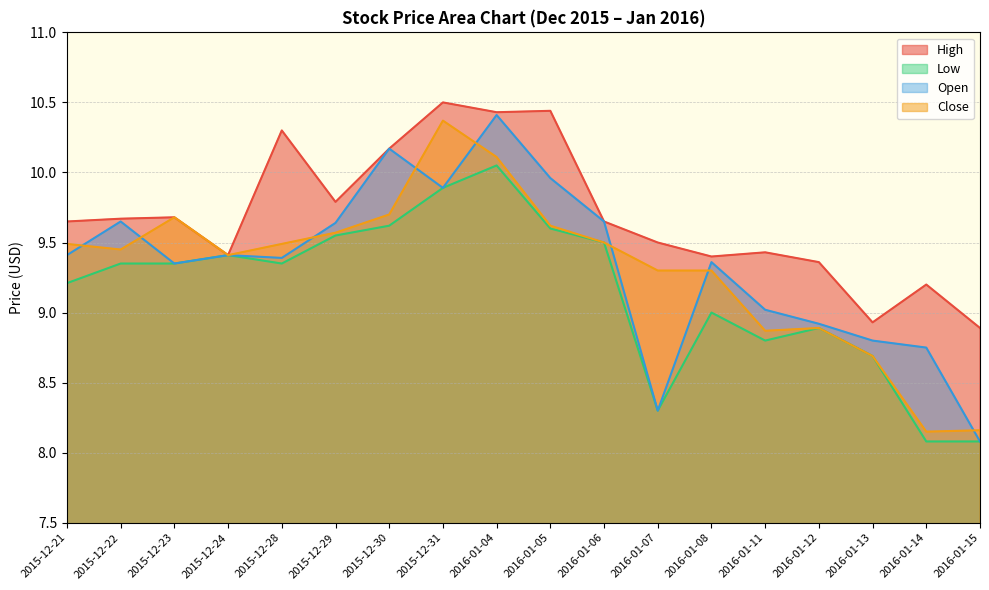

What is the lowest value of the Low series?

8.1